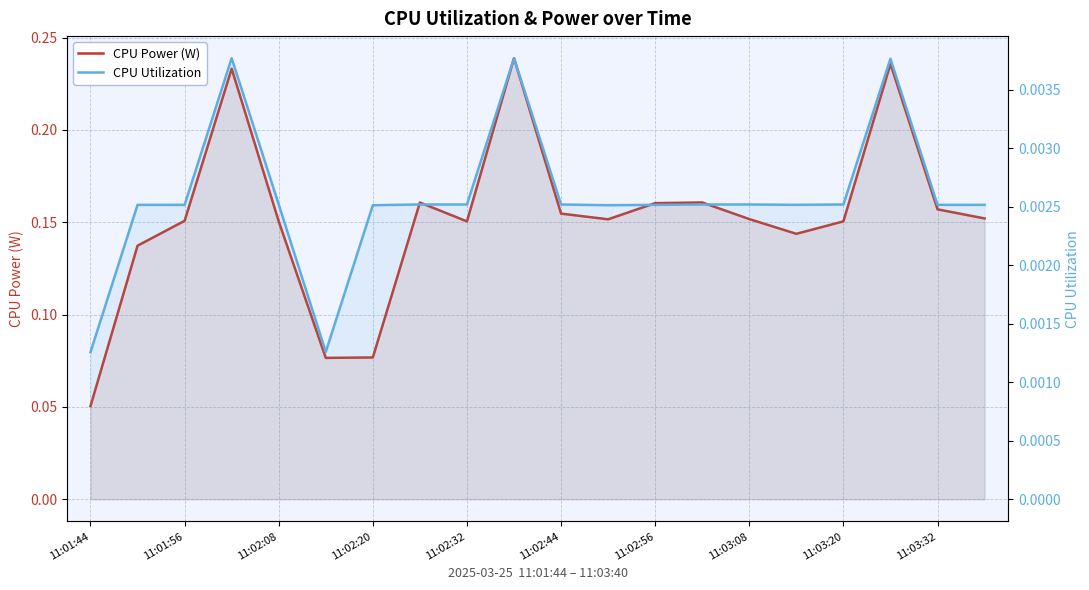

True or false: CPU Utilization and CPU Power (W) cross at least once.

False